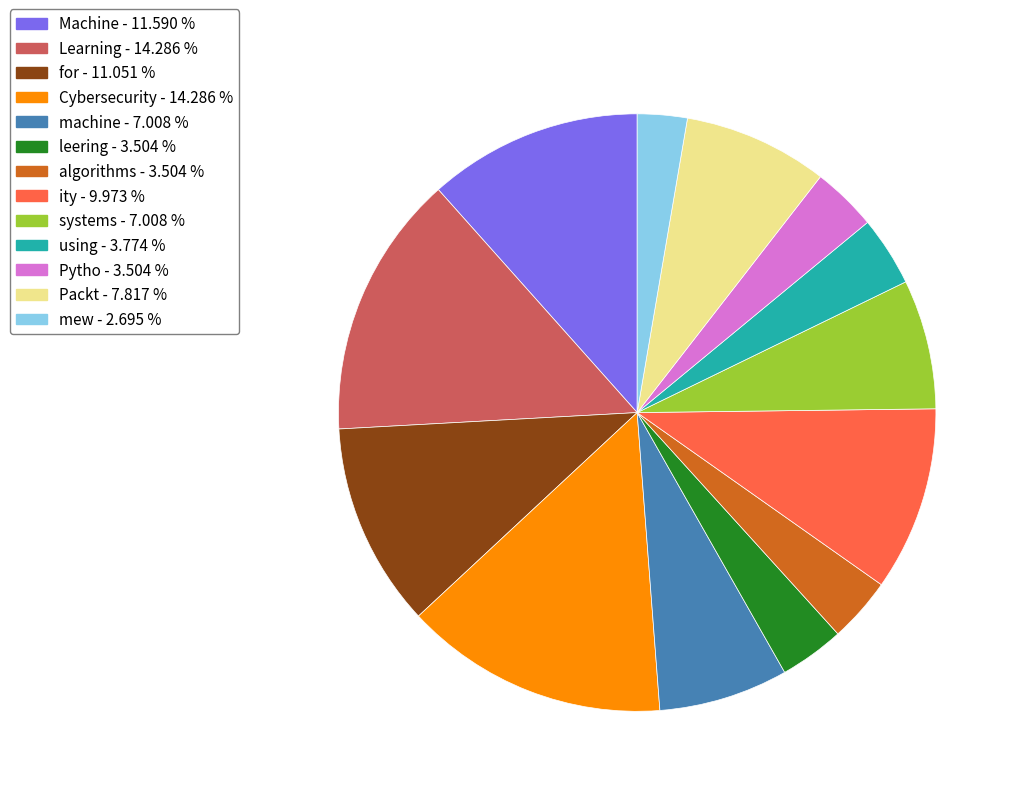

How many slices are in this pie chart?

13